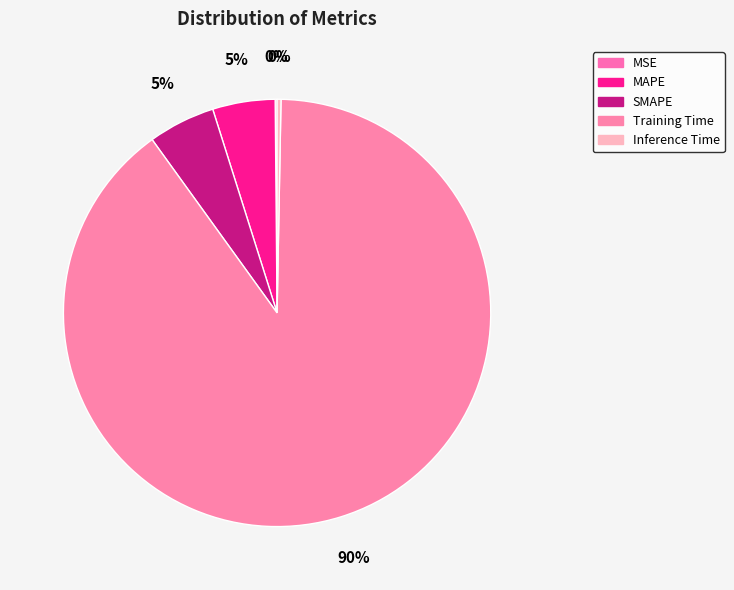

How many segments does this pie chart have?

5